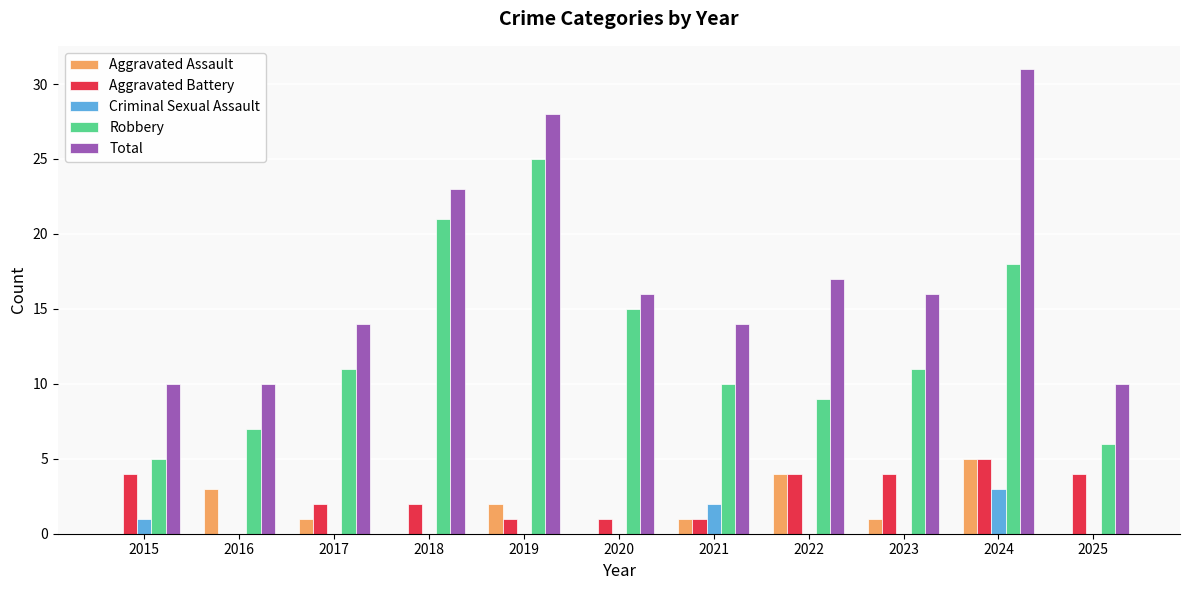

Is it true that Criminal Sexual Assault equals -2 at 2020?

False